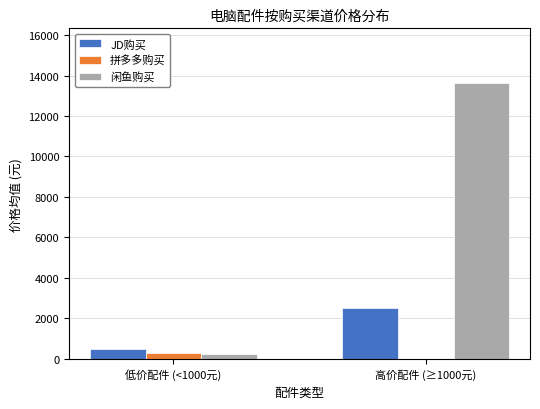

What value does the 闲鱼购买 series have at 低价配件 (<1000元)?

241.0